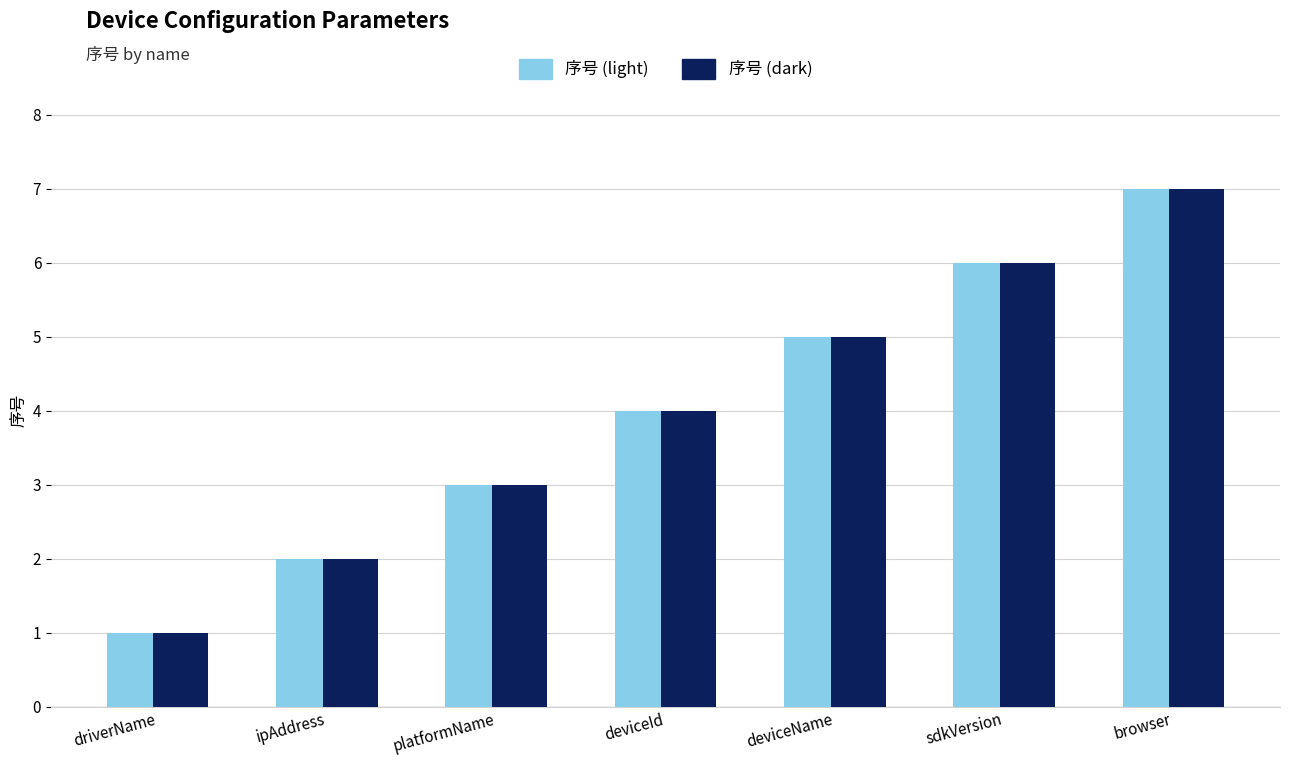

What value does the 序号 (dark) series have at sdkVersion?

6